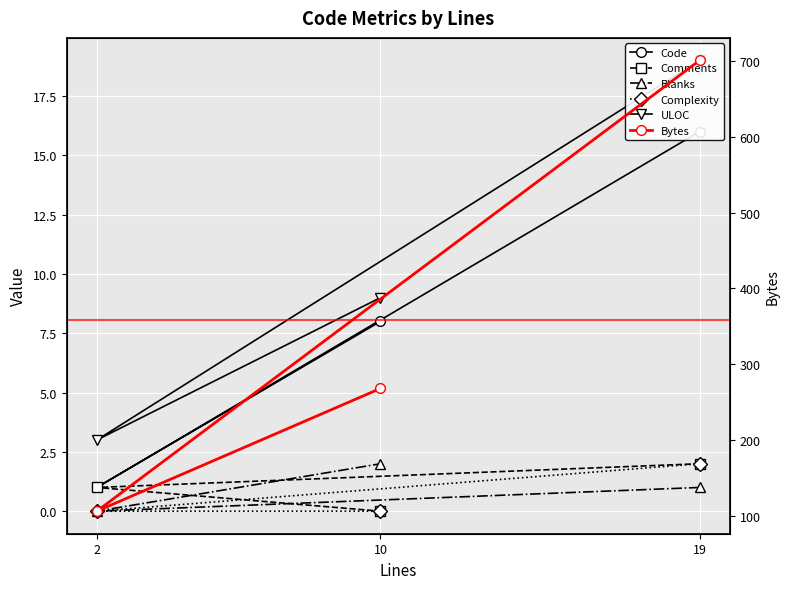

Which series has the largest range (max minus min)?

Bytes